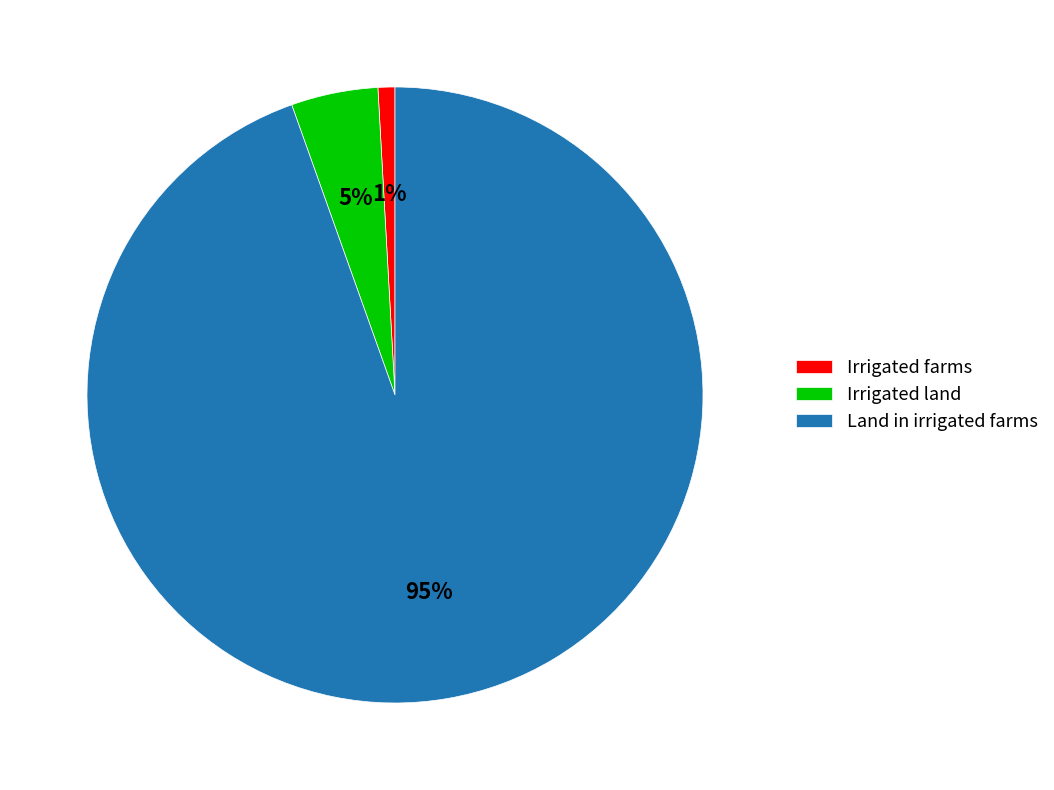

True or false: Land in irrigated farms accounts for 99% of the total.

False